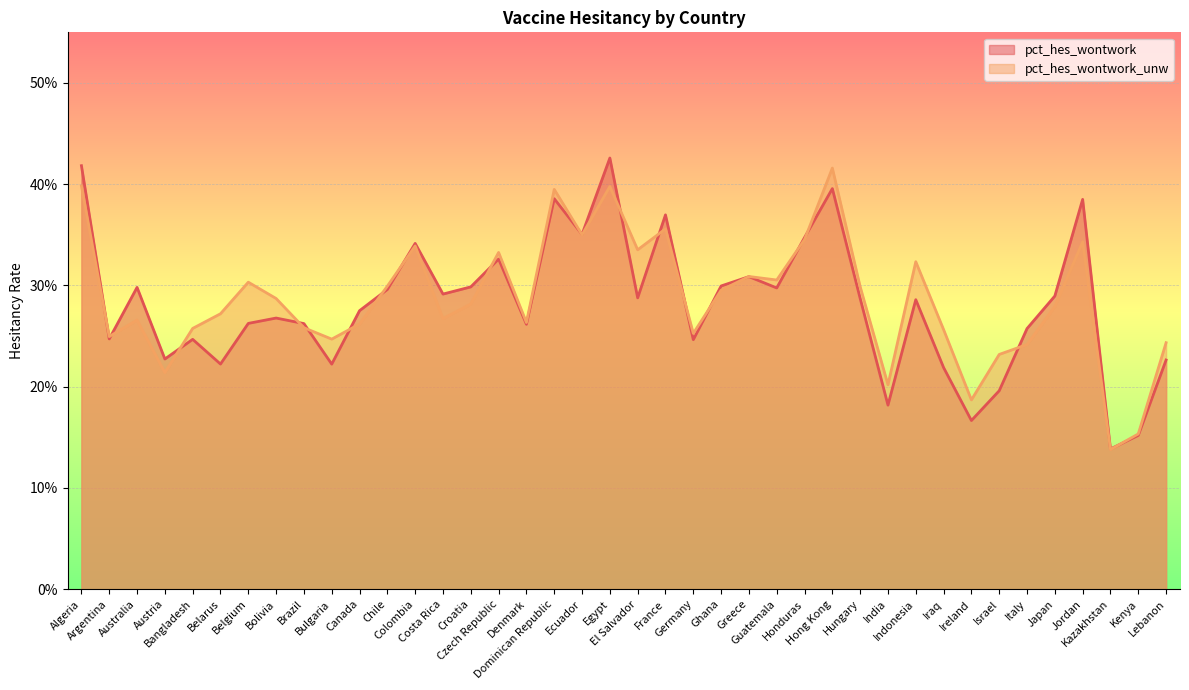

What is the average value of the pct_hes_wontwork series?

0.3